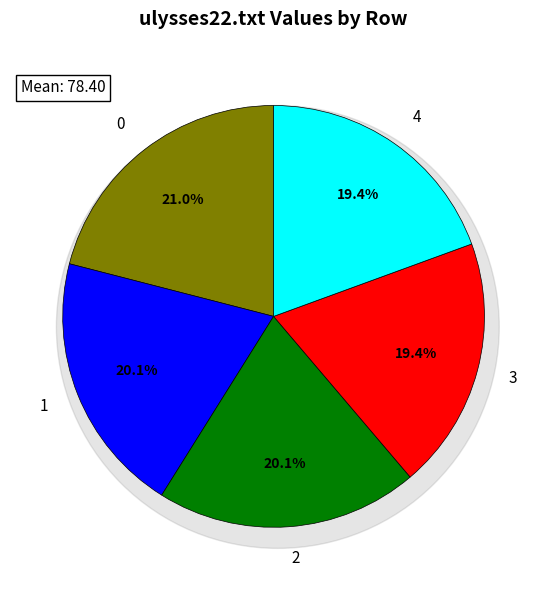

The 0 slice represents 30% of the pie. True or false?

False